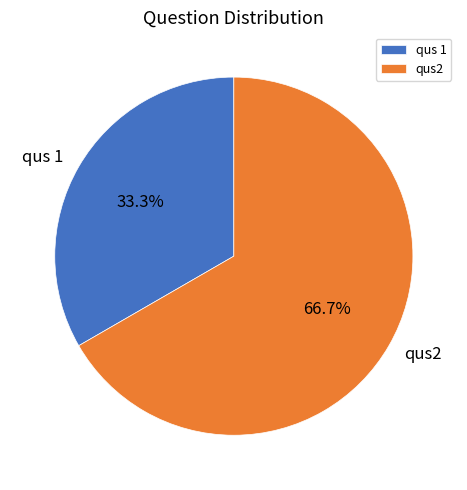

How many segments does this pie chart have?

2